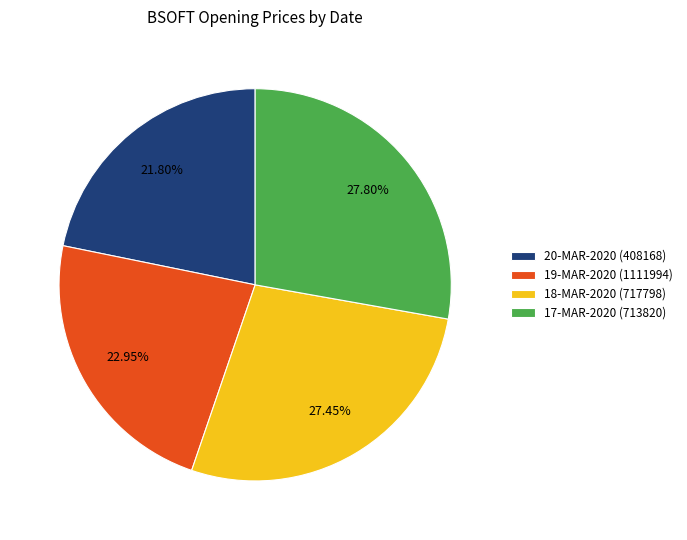

Which category has the smallest portion of the pie?

20-MAR-2020 (408168)